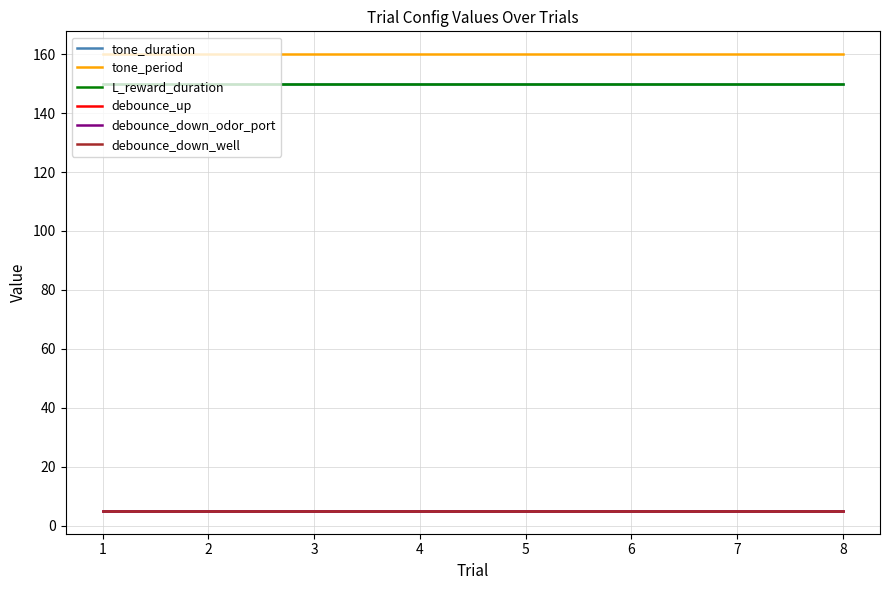

True or false: debounce_down_well and tone_period intersect in this chart.

False